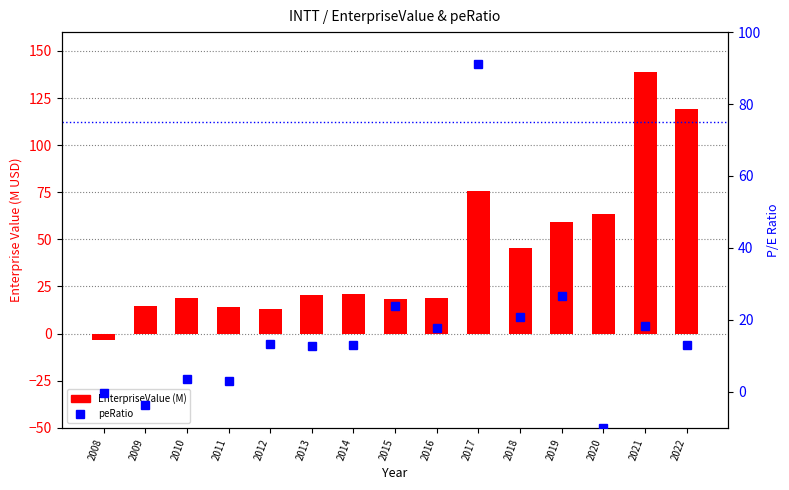

What is the difference between the second highest and minimum values in the EnterpriseValue (M) series?

122.2